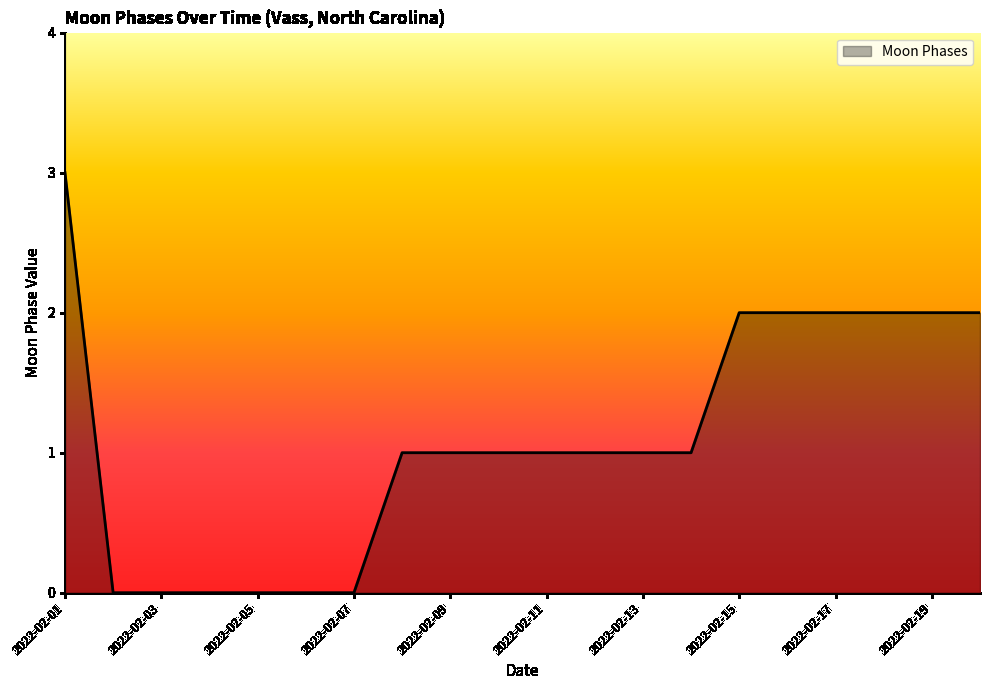

What is the difference between the maximum and minimum values?

3